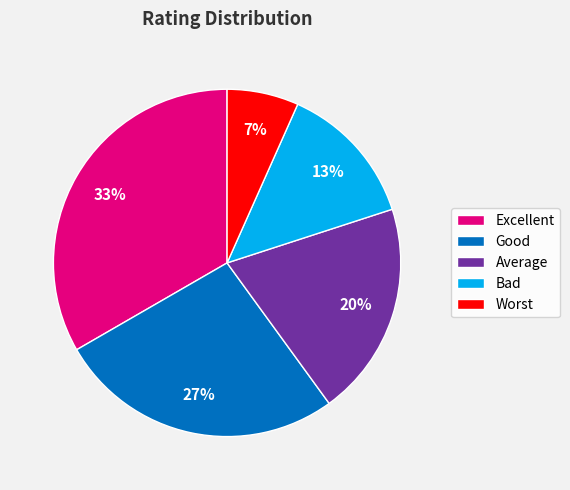

Which category has the biggest portion of the pie?

Excellent